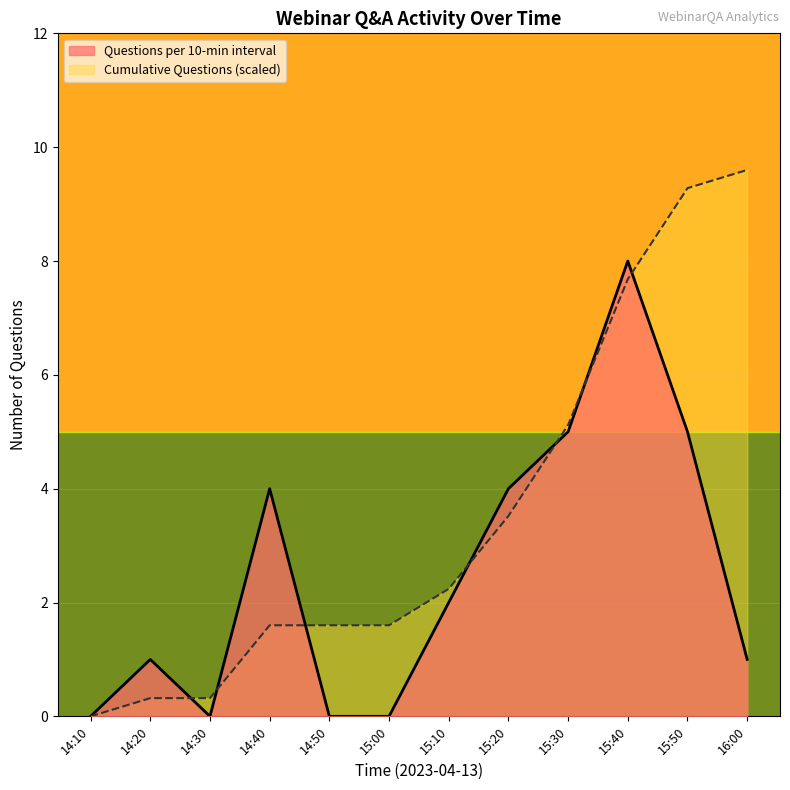

What is the approximate value of Cumulative Questions (scaled) at 15:10?

2.2